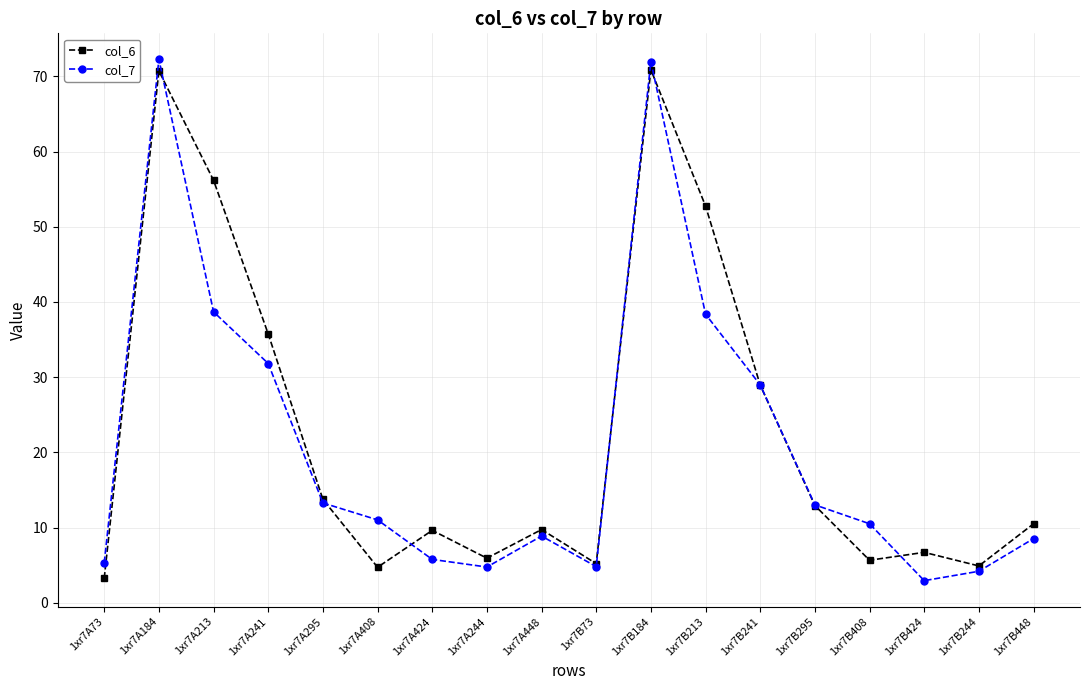

Which series changed the most between 1xr7A213 and 1xr7B424?

col_6